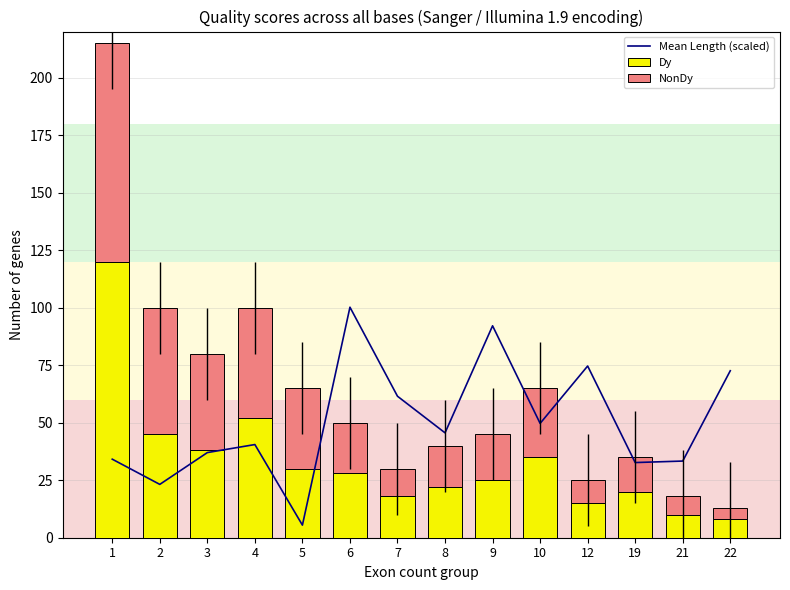

What is the sum of the NonDy values at 19 and 10?

45.0